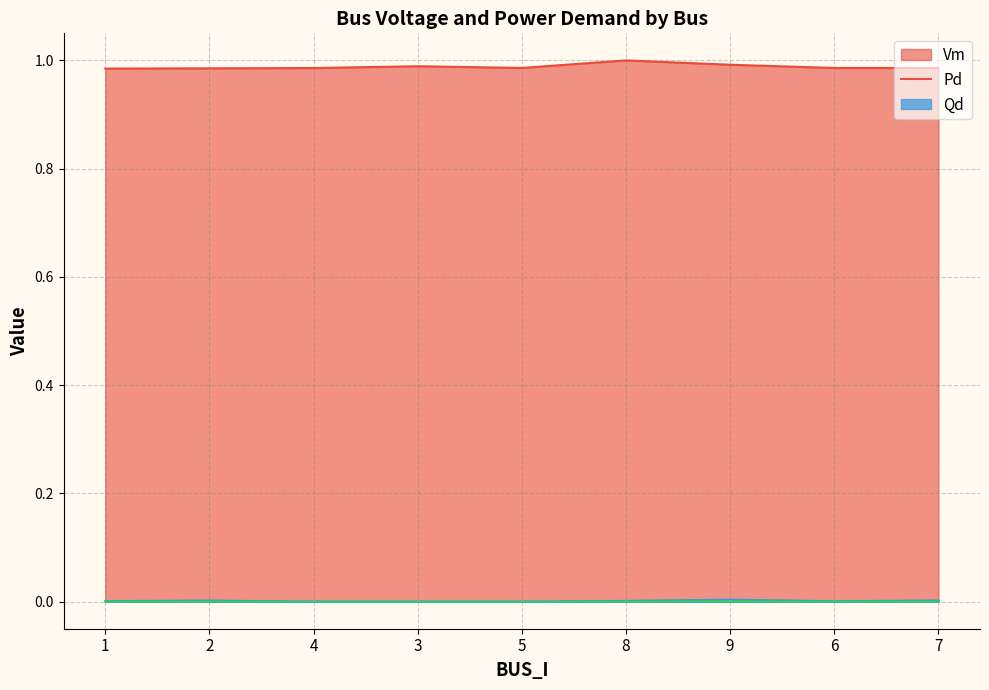

How many lines are shown in the chart?

3